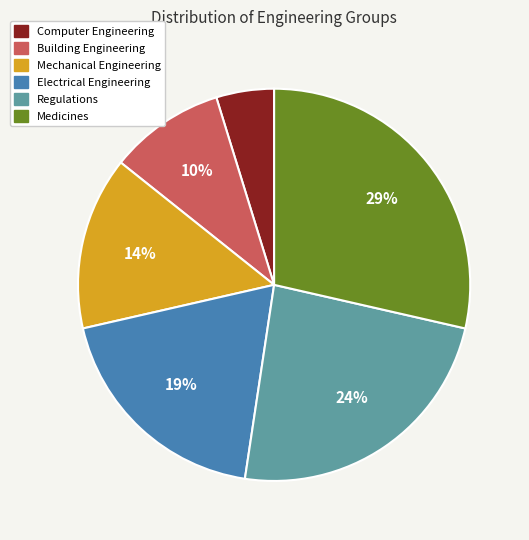

Combined, do Regulations and Medicines account for over 50%?

Yes